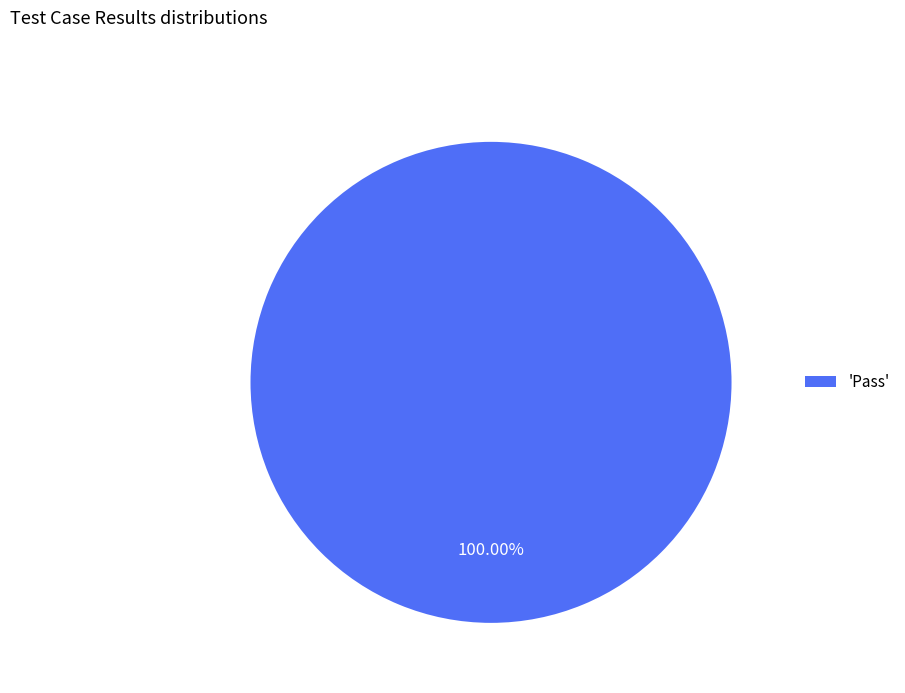

Does 'Pass' represent more than half of the total?

Yes